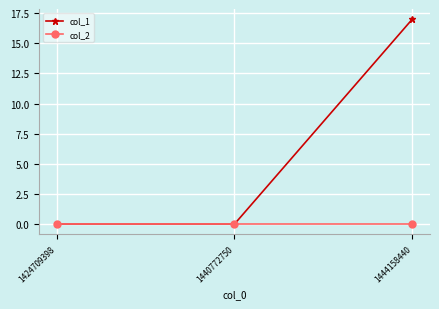

Reading left to right, transcribe all the data shown in this chart.

col_1: 1424709398=0	1440772750=0	1444158440=17
col_2: 1424709398=0	1440772750=0	1444158440=0